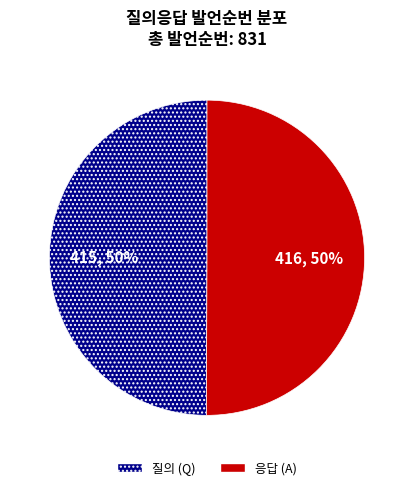

To the nearest percent, what is the average slice percentage?

50%